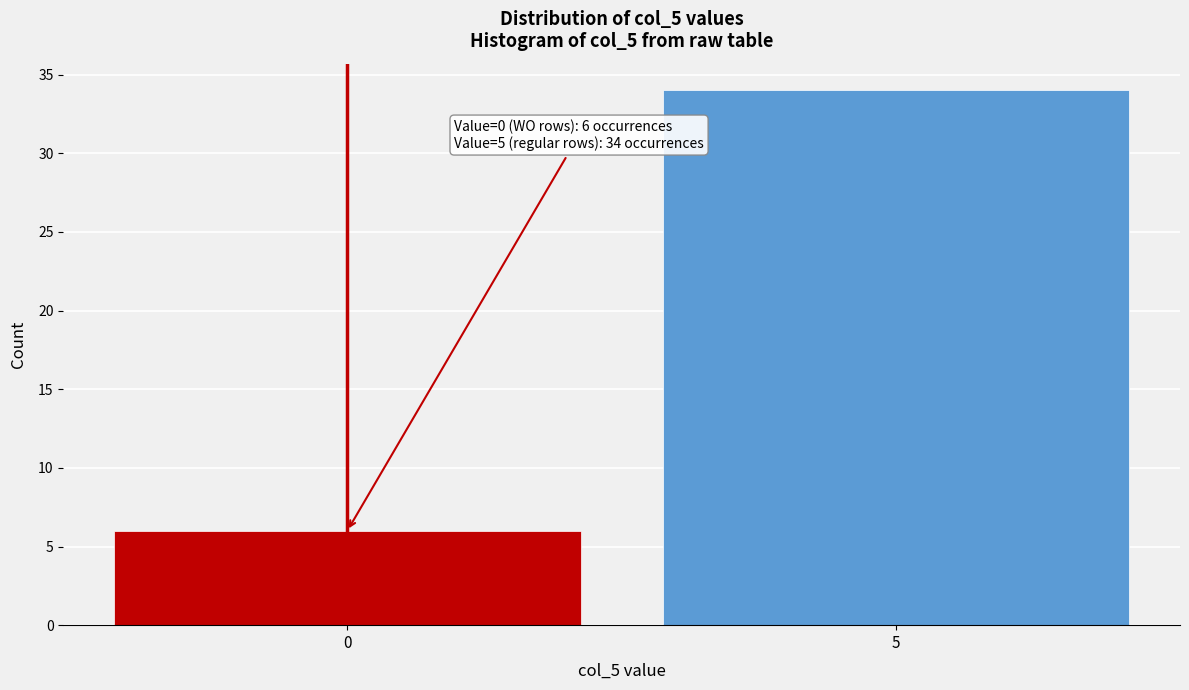

Reading left to right, list all the values displayed in this chart.

0=6	5=34